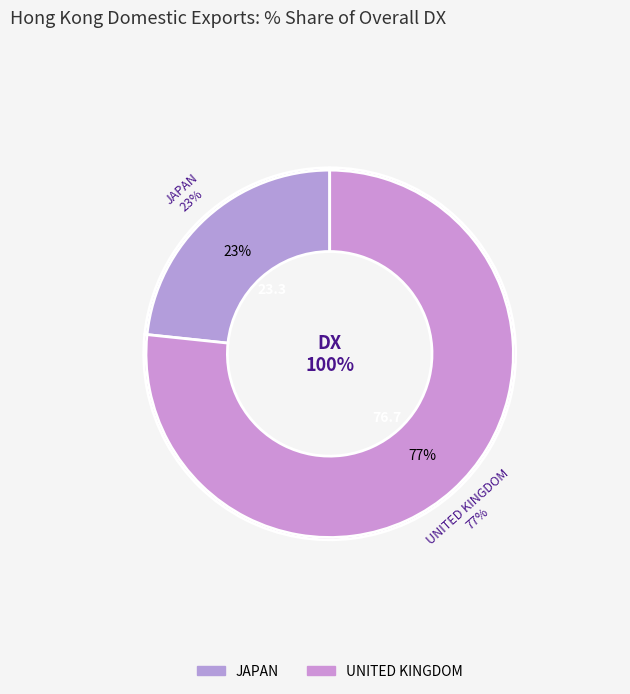

To the nearest percent, what portion does UNITED KINGDOM represent?

77%